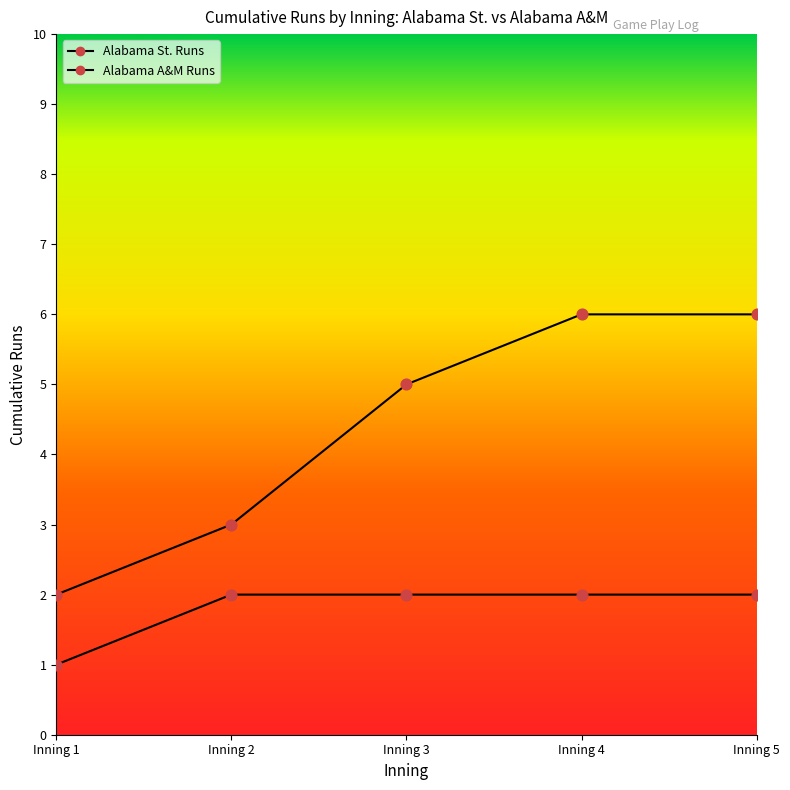

Which series has the largest total across all categories?

Alabama A&M Runs